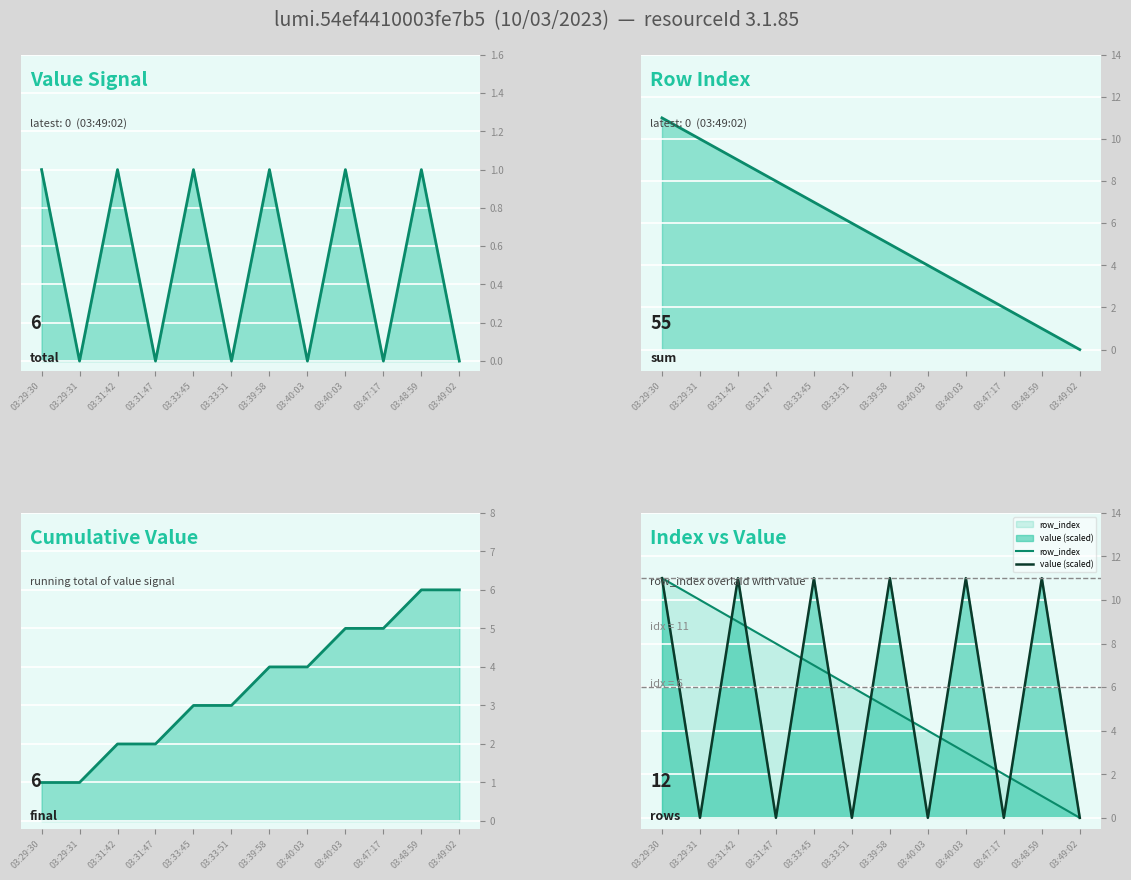

Where is value nearest to the value 0?

03:29:31